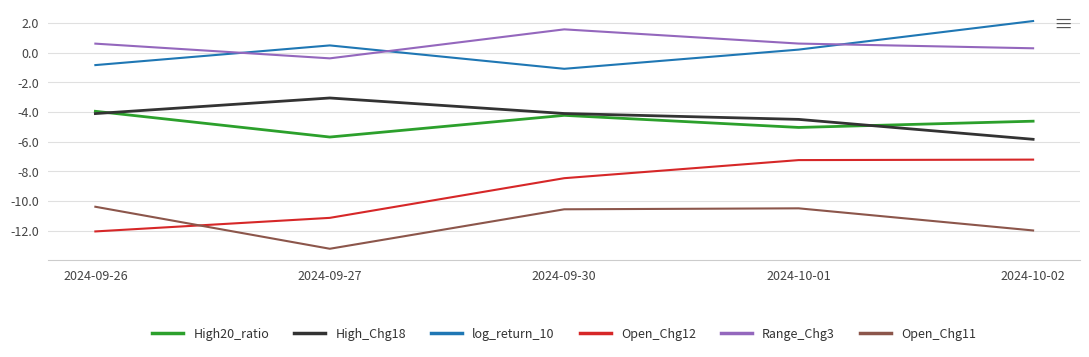

Where does the Open_Chg12 series first go above -8?

2024-10-01